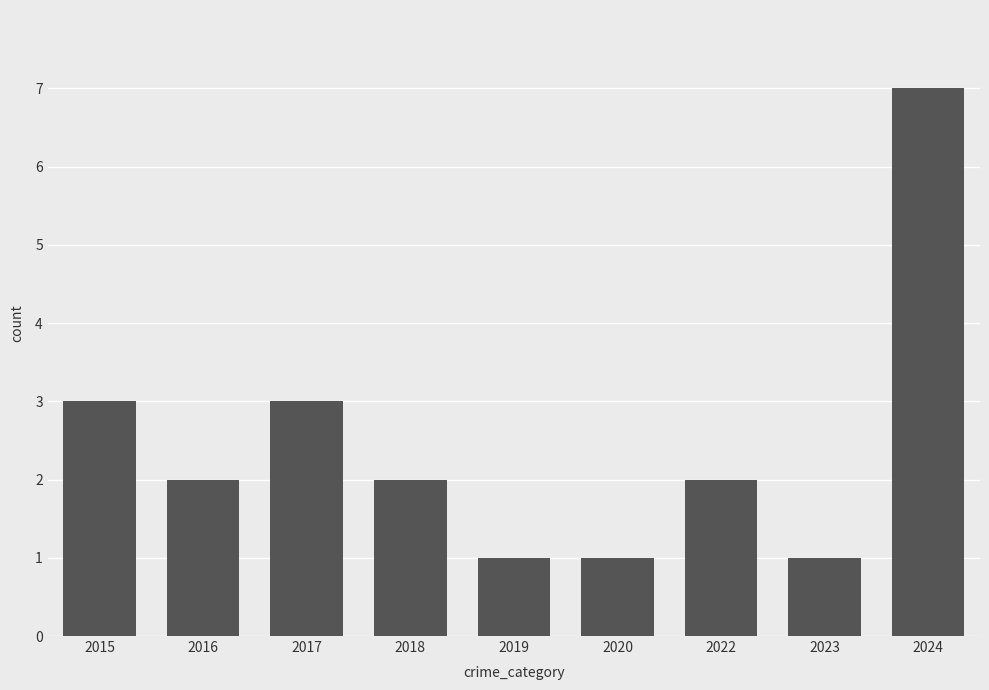

Between 2017 and 2018, which is larger?

2017